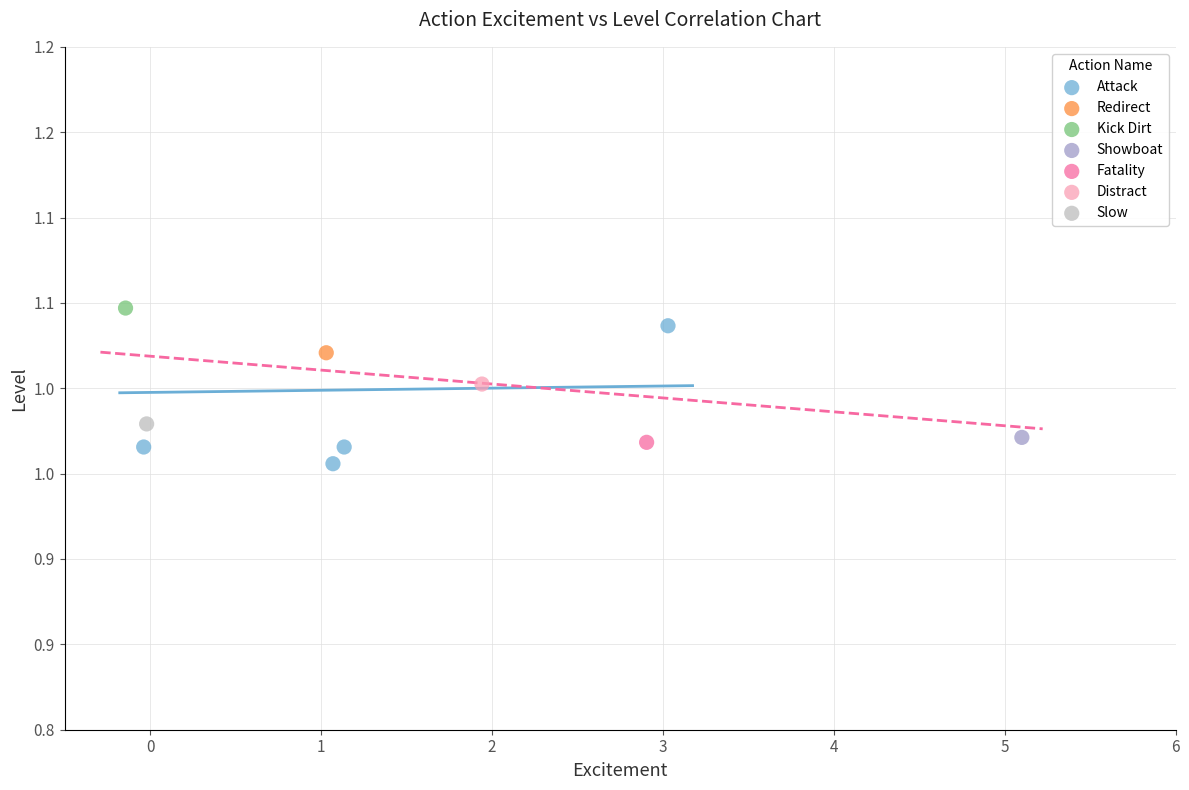

What are all the series names shown in the legend?

Attack, Redirect, Kick Dirt, Showboat, Fatality, Distract, Slow